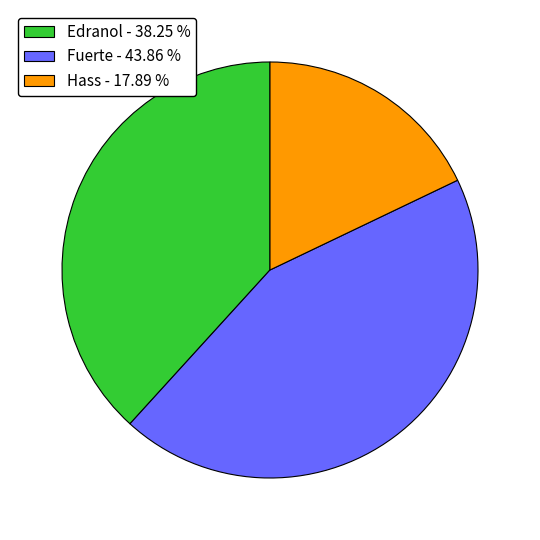

Is there a majority slice in this chart?

No